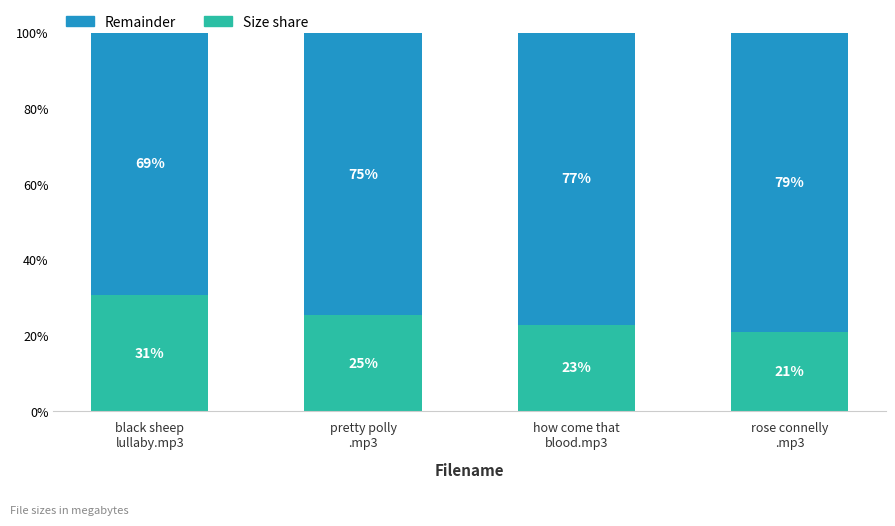

How many data points in Size share are above 25?

2